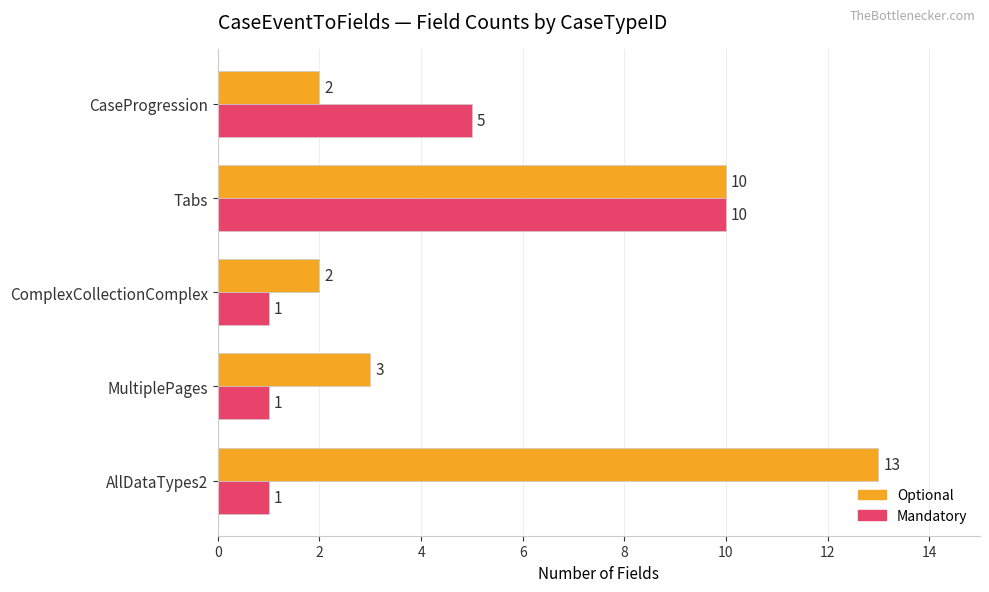

What are all the series names shown in the legend?

Optional, Mandatory